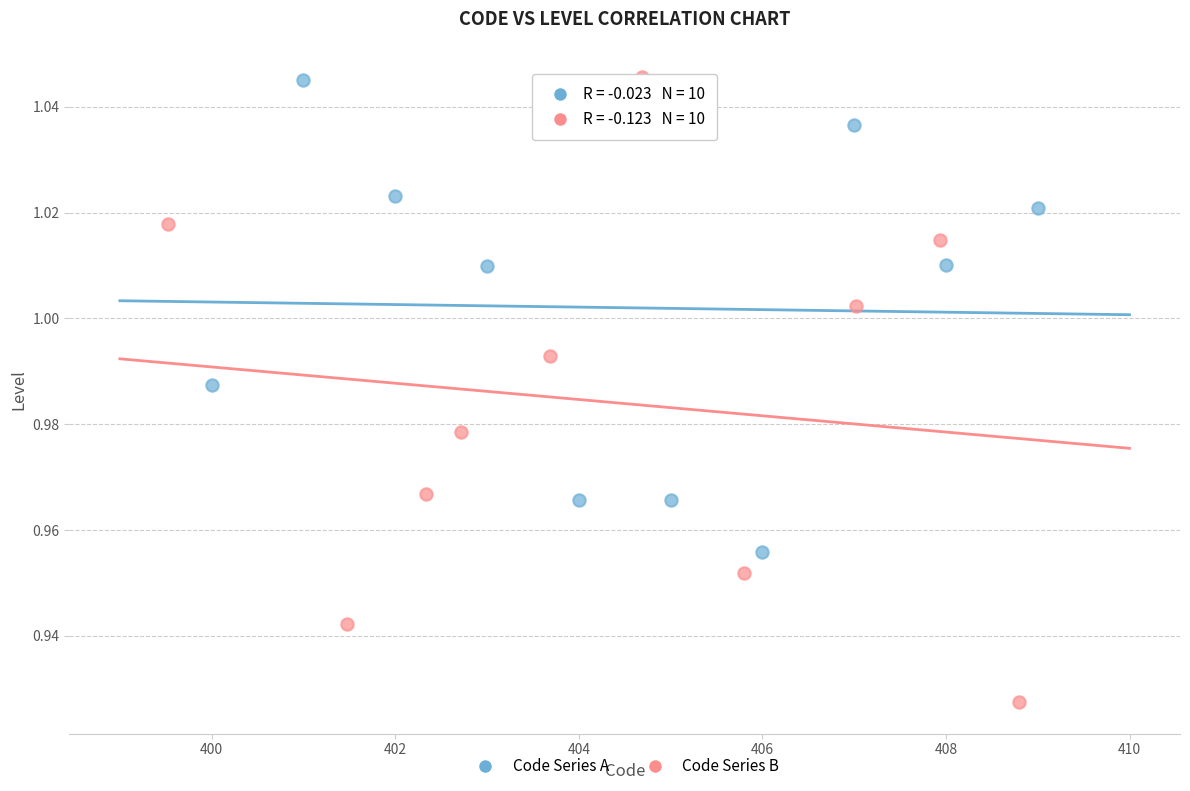

Which series reaches the minimum Y coordinate?

Code Series B